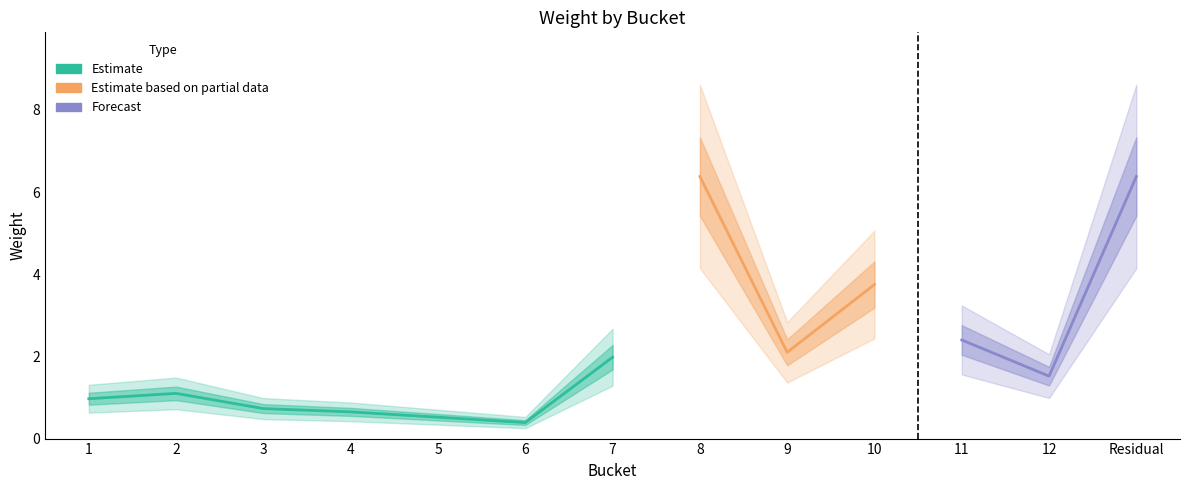

What is the sum of all values?

28.9